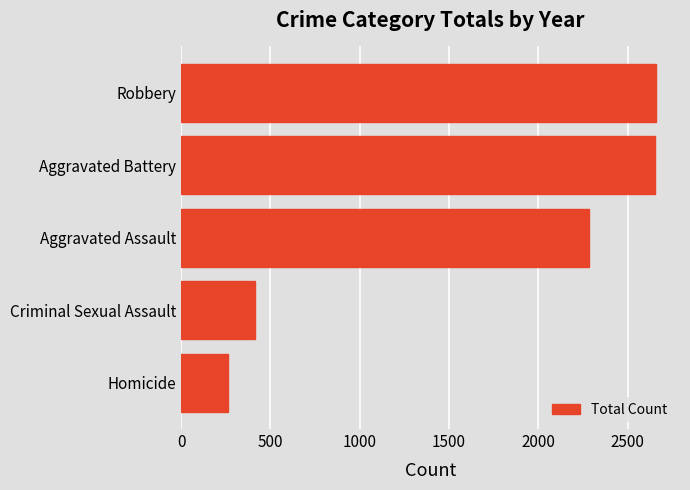

What is the average value?

1655